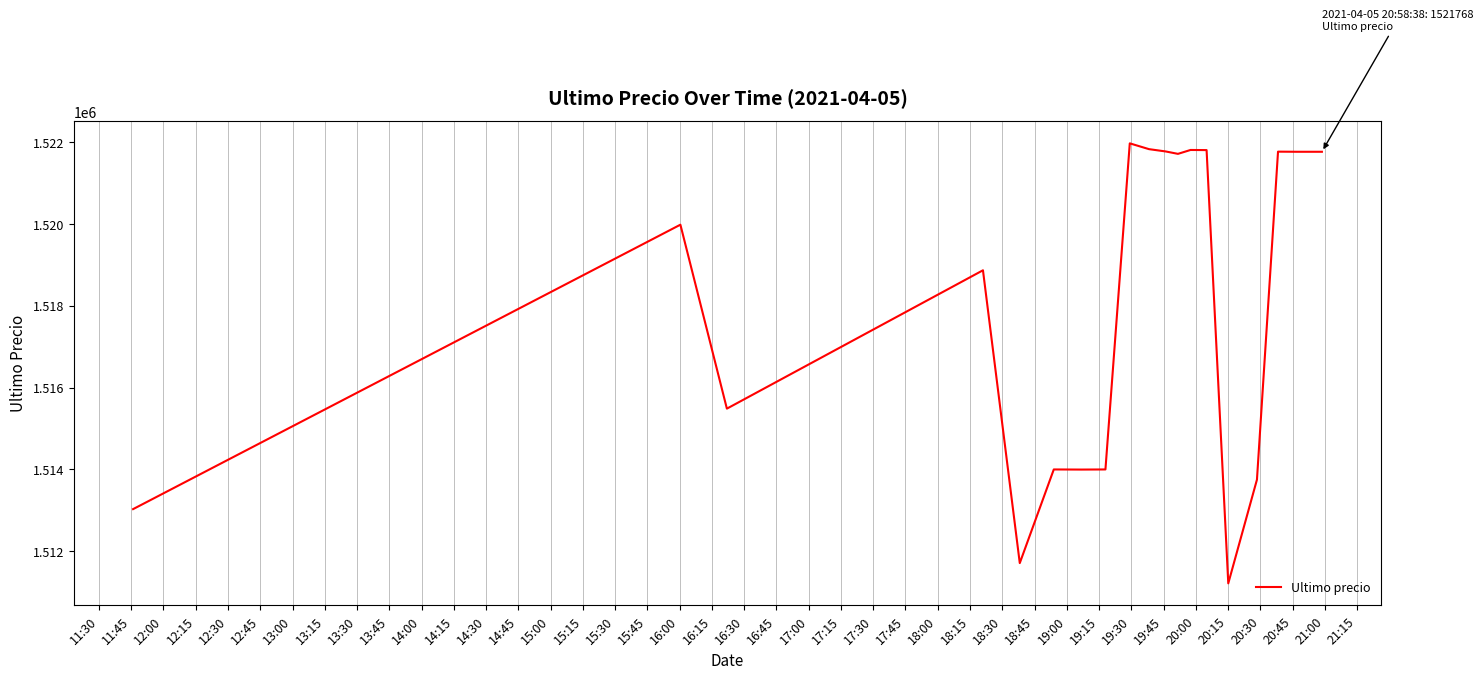

What is the minimum value shown in the chart?

1511215.0